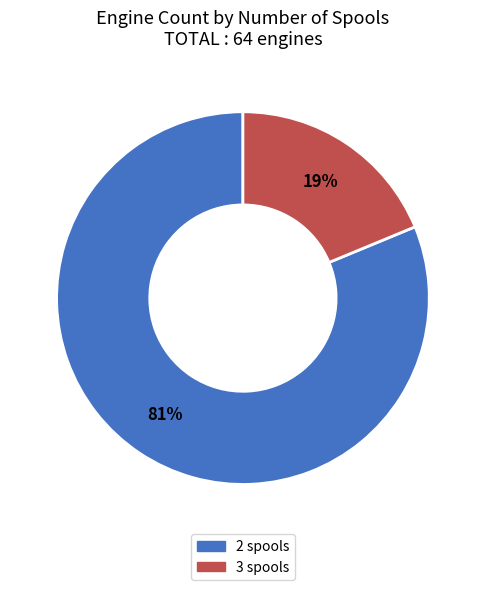

What percentage is the 2 spools slice, to the nearest percent?

81%